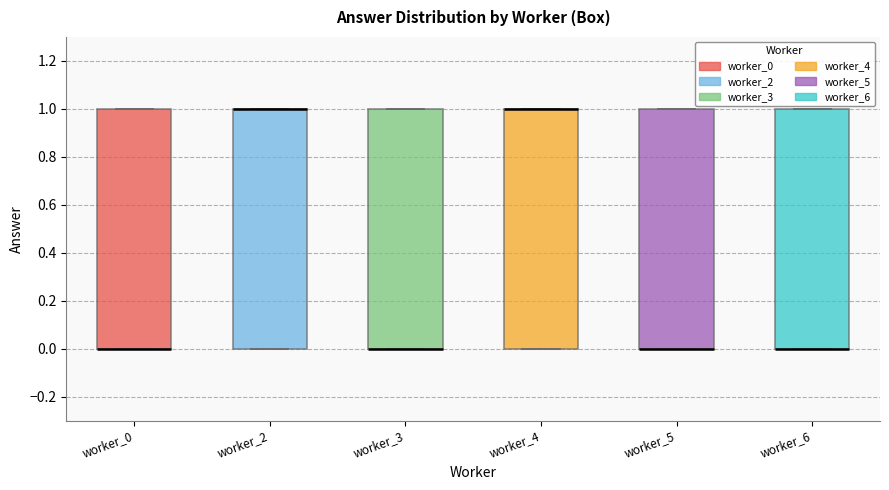

Reading left to right, read every box against the y-axis: the position of its median line, the range the box covers, and the ends of its whiskers. The values are not printed on the chart, so give them approximately, as read against the axis.

worker_0: median 0 (drawn on the box's lower edge), box 0 to 1, whiskers 0 to 1
worker_2: median 1 (drawn on the box's upper edge), box 0 to 1, whiskers 0 to 1
worker_3: median 0 (drawn on the box's lower edge), box 0 to 1, whiskers 0 to 1
worker_4: median 1 (drawn on the box's upper edge), box 0 to 1, whiskers 0 to 1
worker_5: median 0 (drawn on the box's lower edge), box 0 to 1, whiskers 0 to 1
worker_6: median 0 (drawn on the box's lower edge), box 0 to 1, whiskers 0 to 1